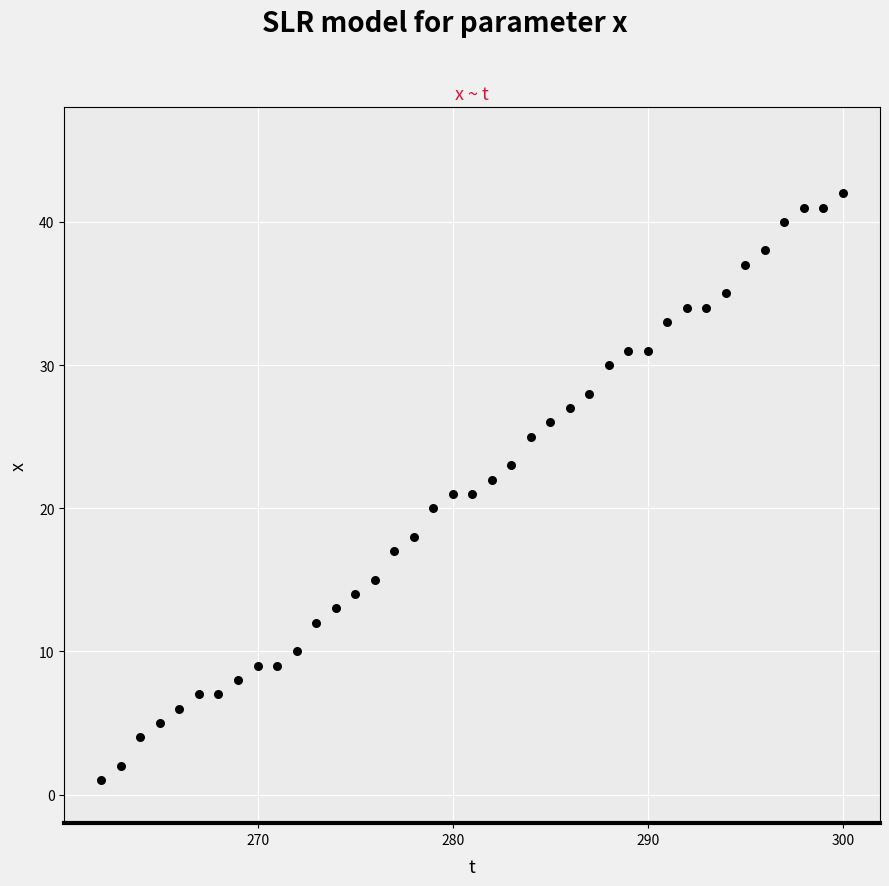

What is the range of X values (max minus min)?

38